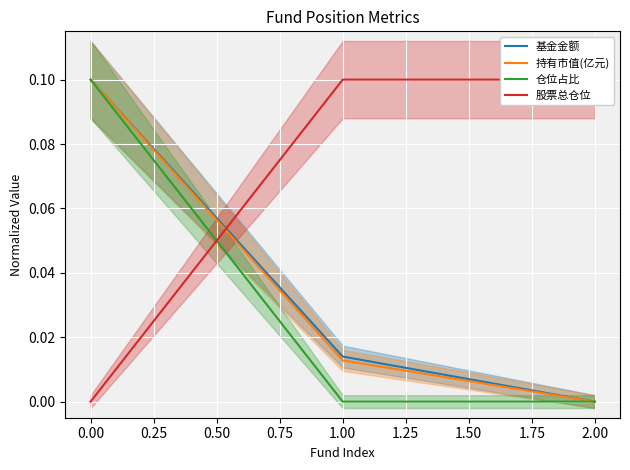

At which label does 基金金额 reach its minimum?

2.00